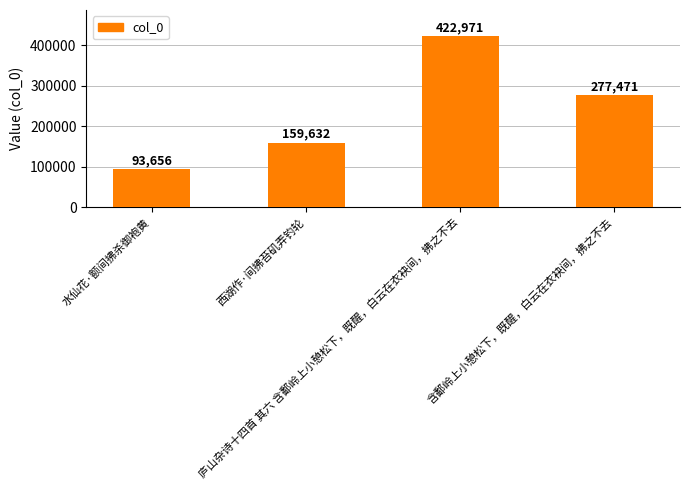

Are the bars horizontal?

No